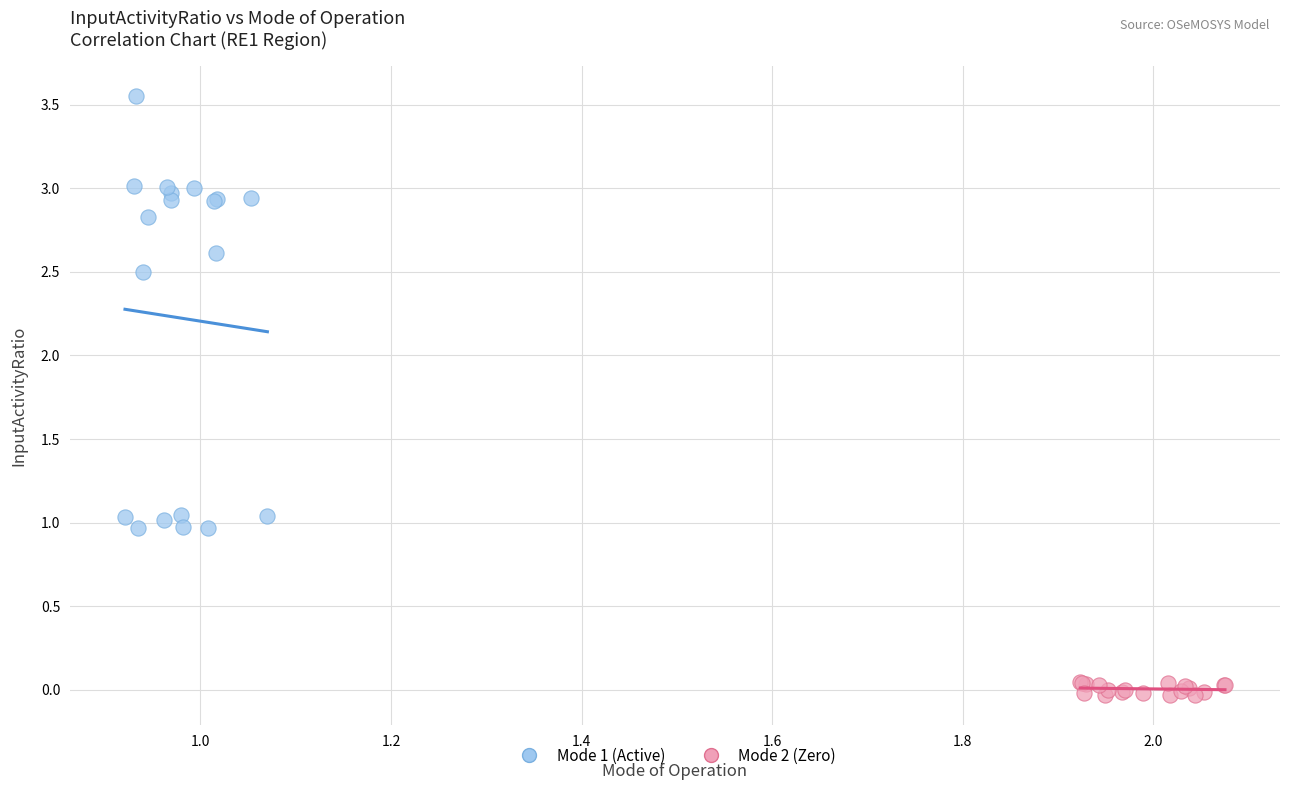

Which series contains the highest Y value?

Mode 1 (Active)